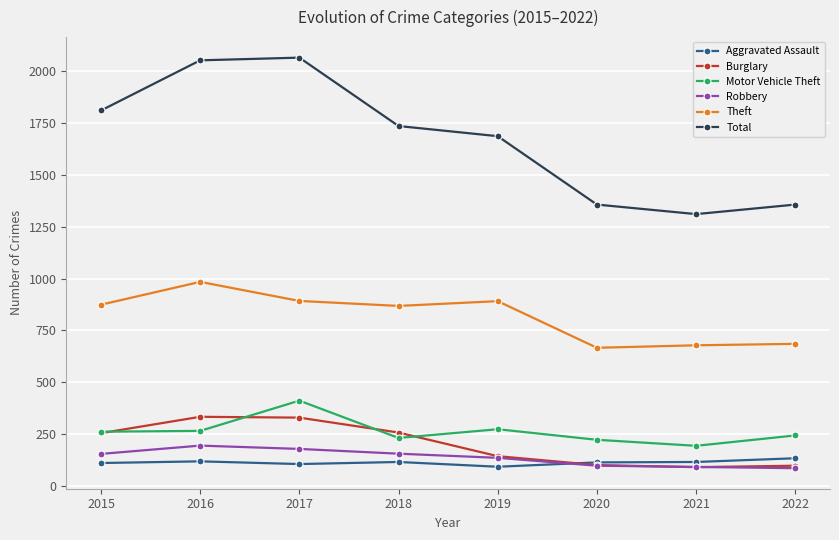

What is the spread (max minus min) of values at 2022?

1272